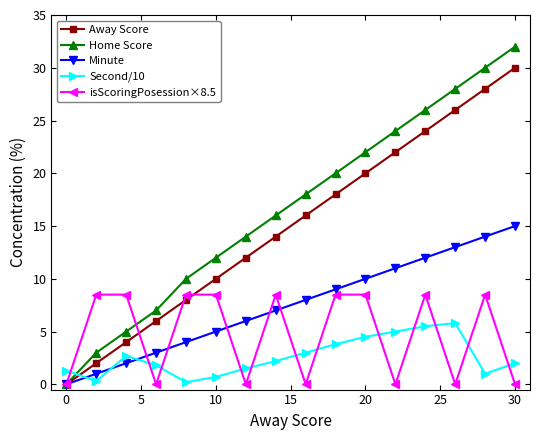

List the series in order of their peak value, highest first.

Home Score, Away Score, Minute, isScoringPosession×8.5, Second/10